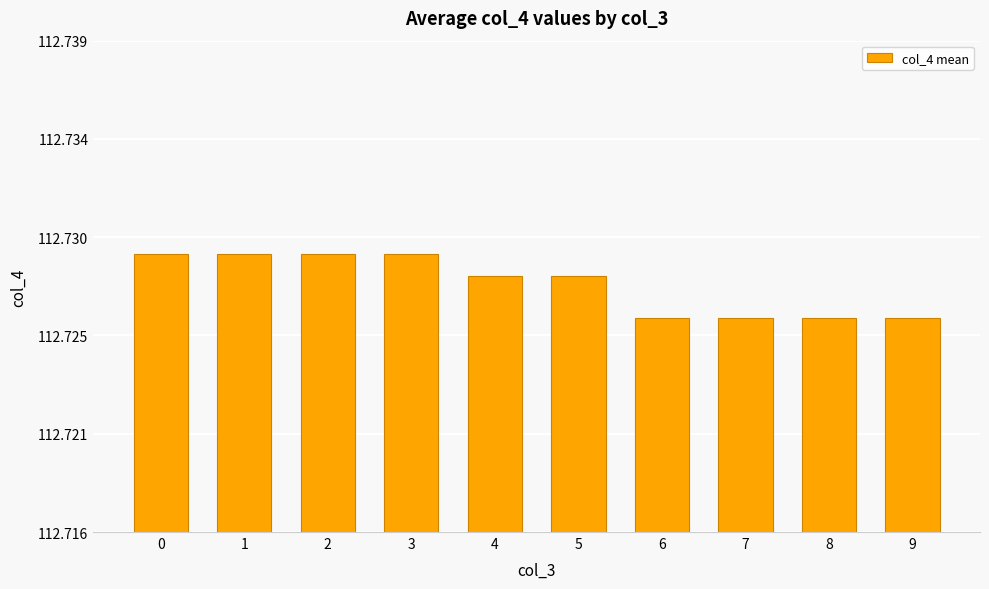

At which label is the value closest to 112?

6